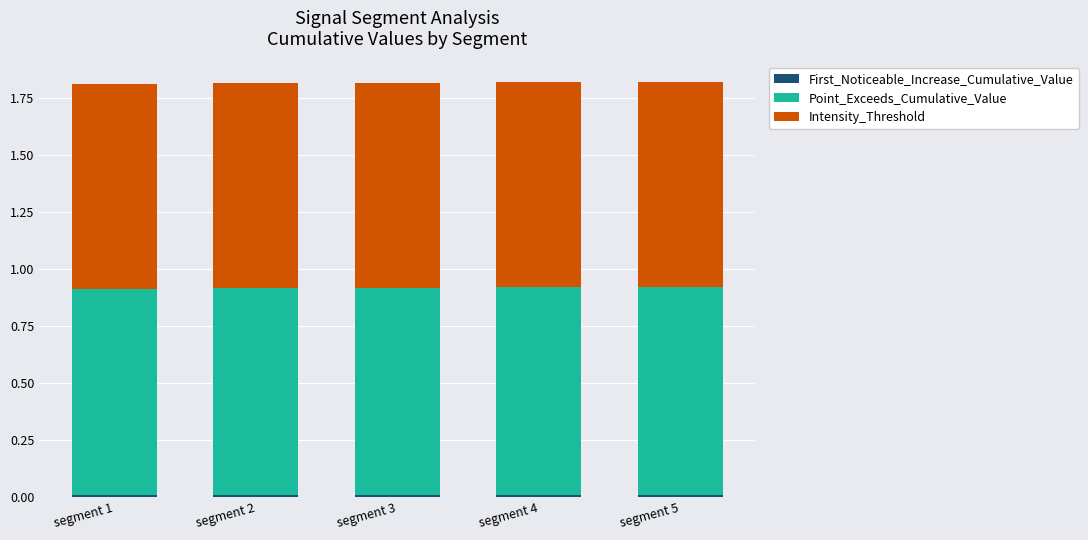

At which category is the sum across all series the highest?

segment 4